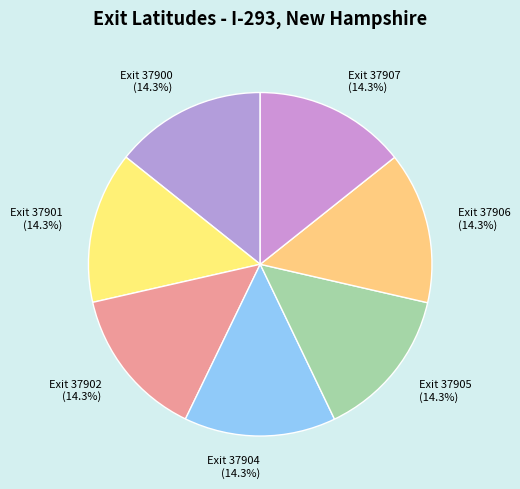

How many segments does this pie chart have?

7